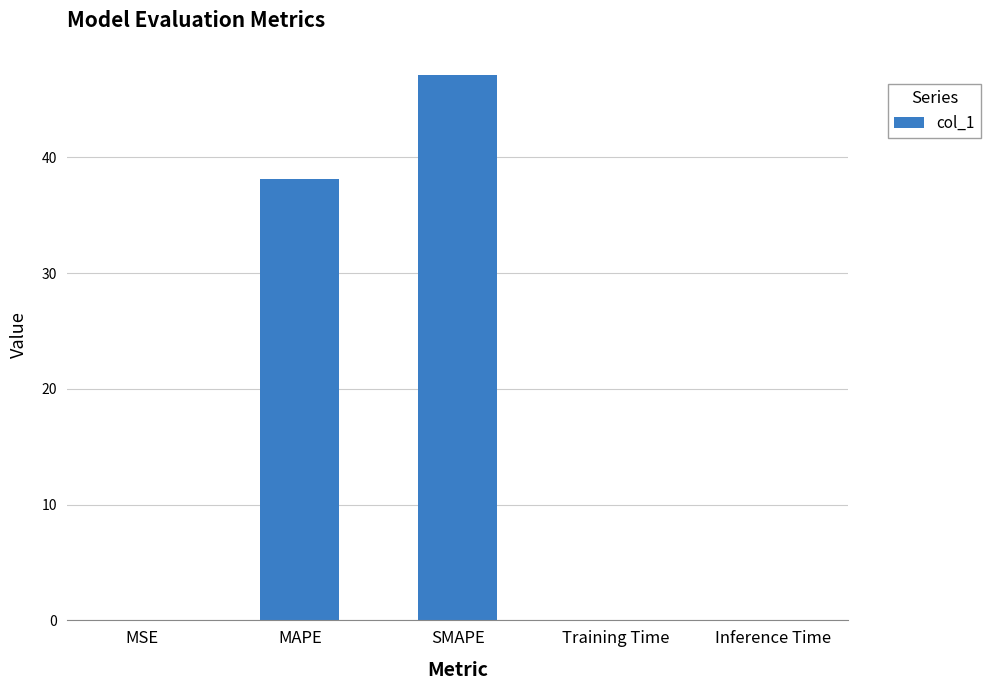

Which label corresponds to the largest value in the chart?

SMAPE